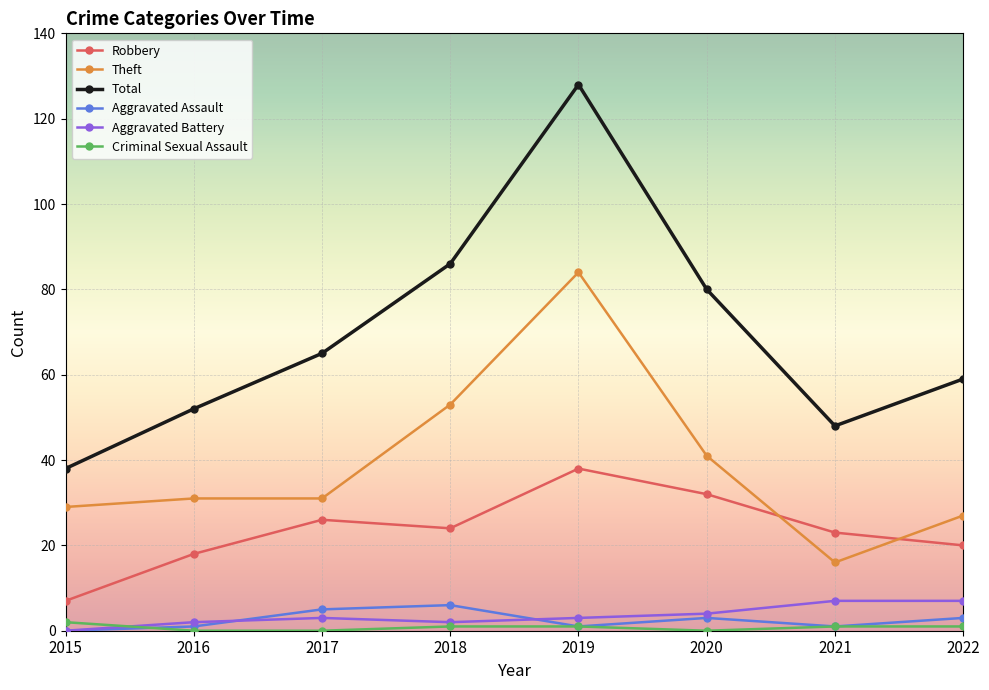

What are all the series names shown in the legend?

Robbery, Theft, Total, Aggravated Assault, Aggravated Battery, Criminal Sexual Assault